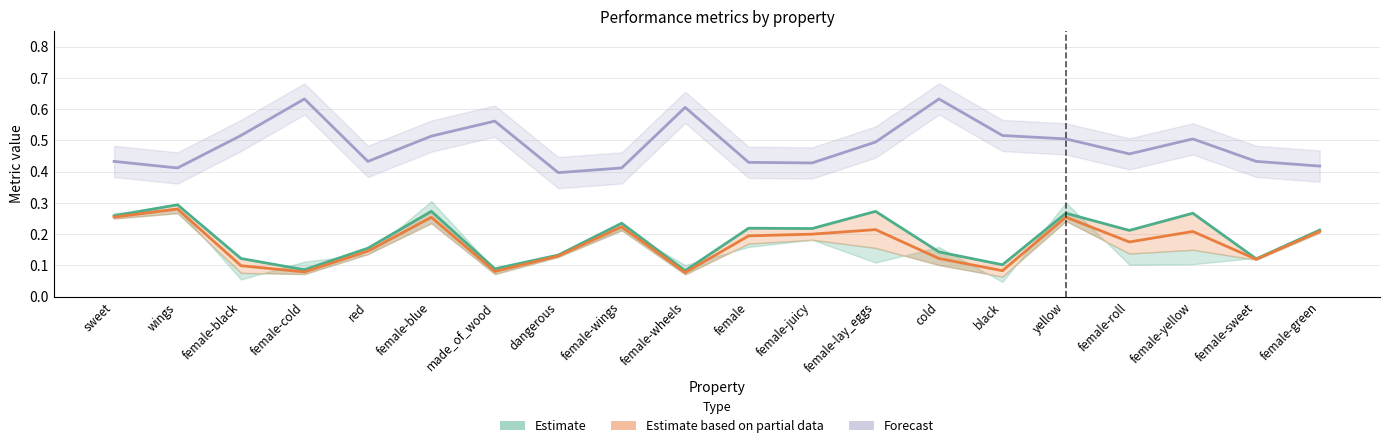

True or false: Estimate has a value of 0.1 at female.

False